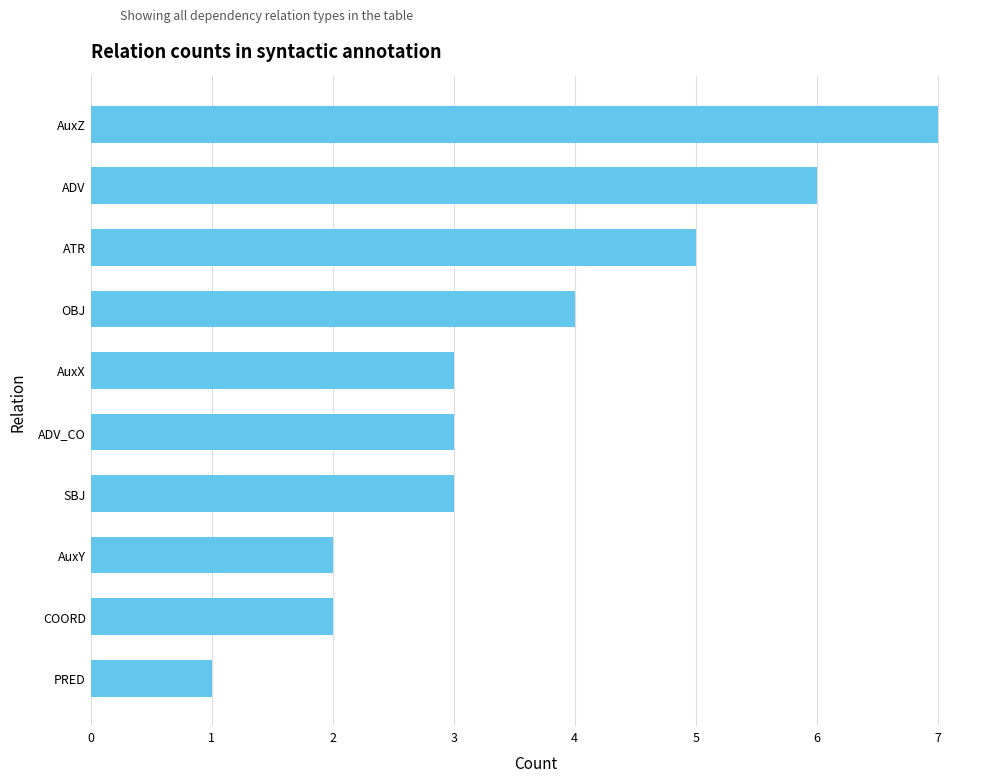

Which category has the highest value across all series?

AuxZ